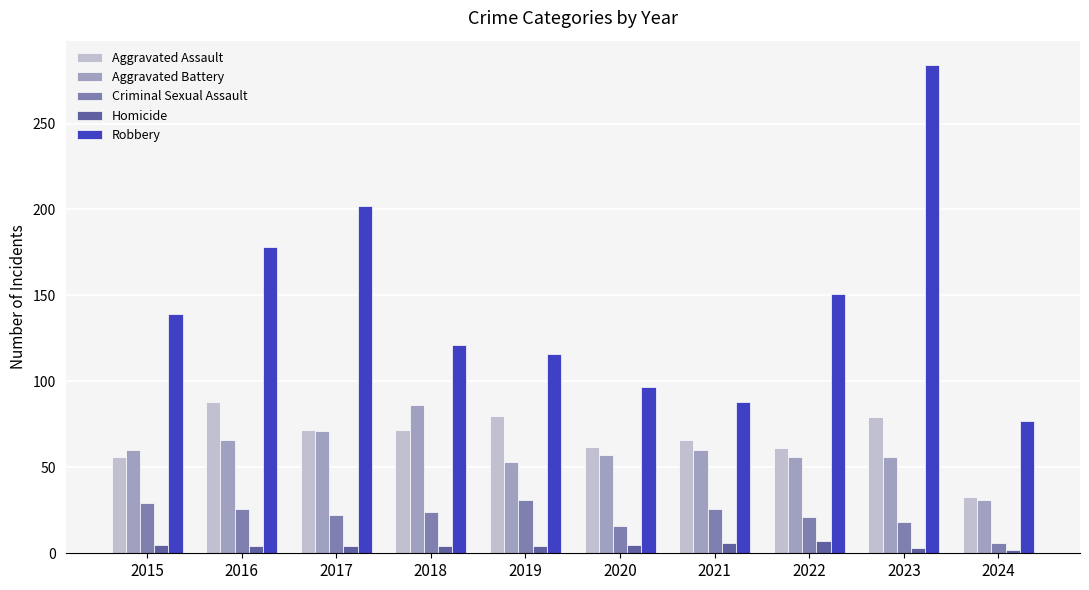

What is the smallest value displayed?

2